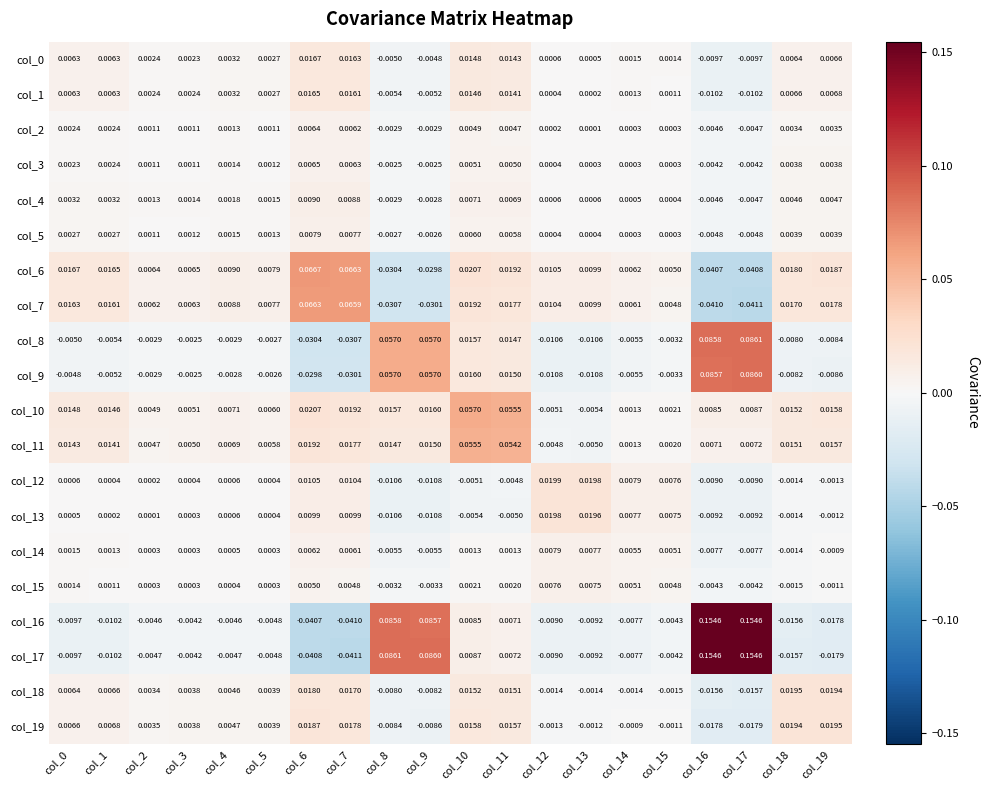

Is the value of col_3 at col_18 greater than the value of col_10 at col_5?

No